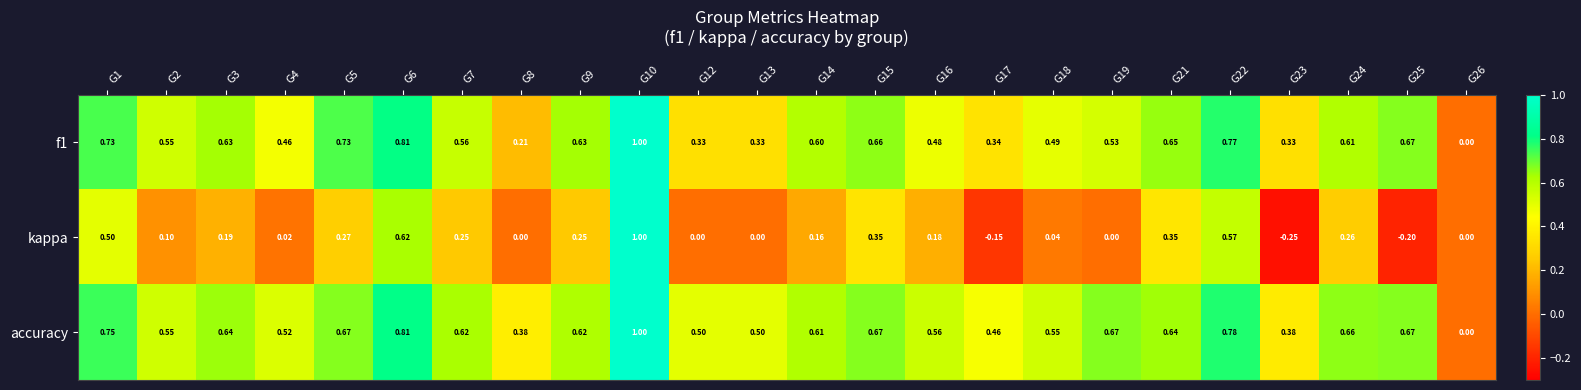

Between G2 and G15, which series saw the biggest shift?

kappa